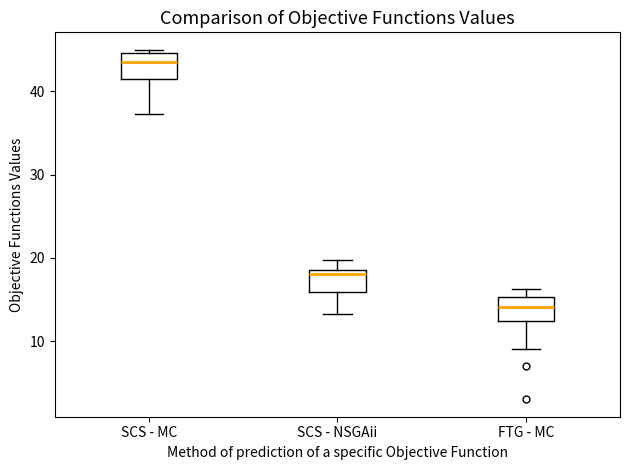

Reading left to right, read every box against the y-axis: the position of its median line, the range the box covers, and the ends of its whiskers. The values are not printed on the chart, so give them approximately, as read against the axis.

SCS - MC: median 44, box 41 to 45, whiskers 37 to 45 (just above the box's upper edge)
SCS - NSGAii: median 18, box 16 to 19, whiskers 13 to 20
FTG - MC: median 14, box 12 to 15, whiskers 9 to 16